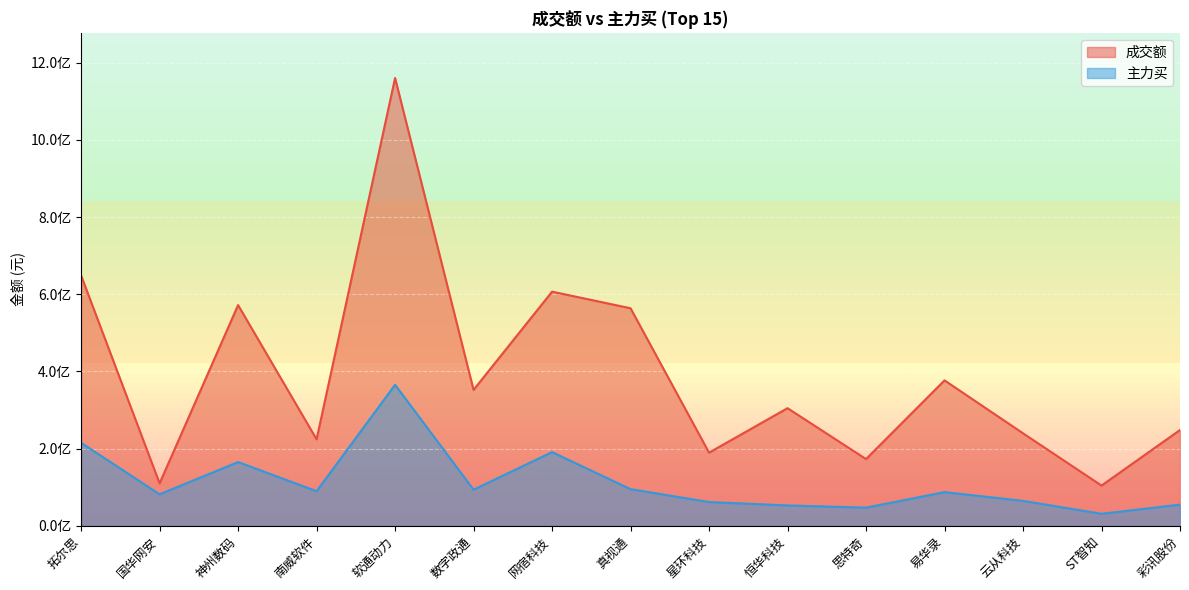

Does the chart display data point markers on the line(s)?

No